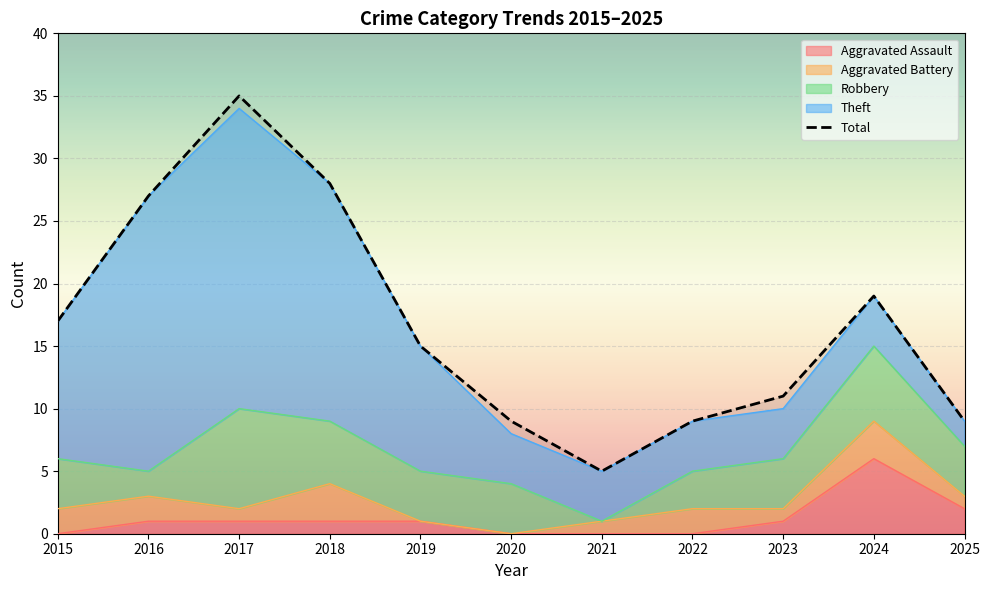

What is the sum of all Aggravated Battery values?

16